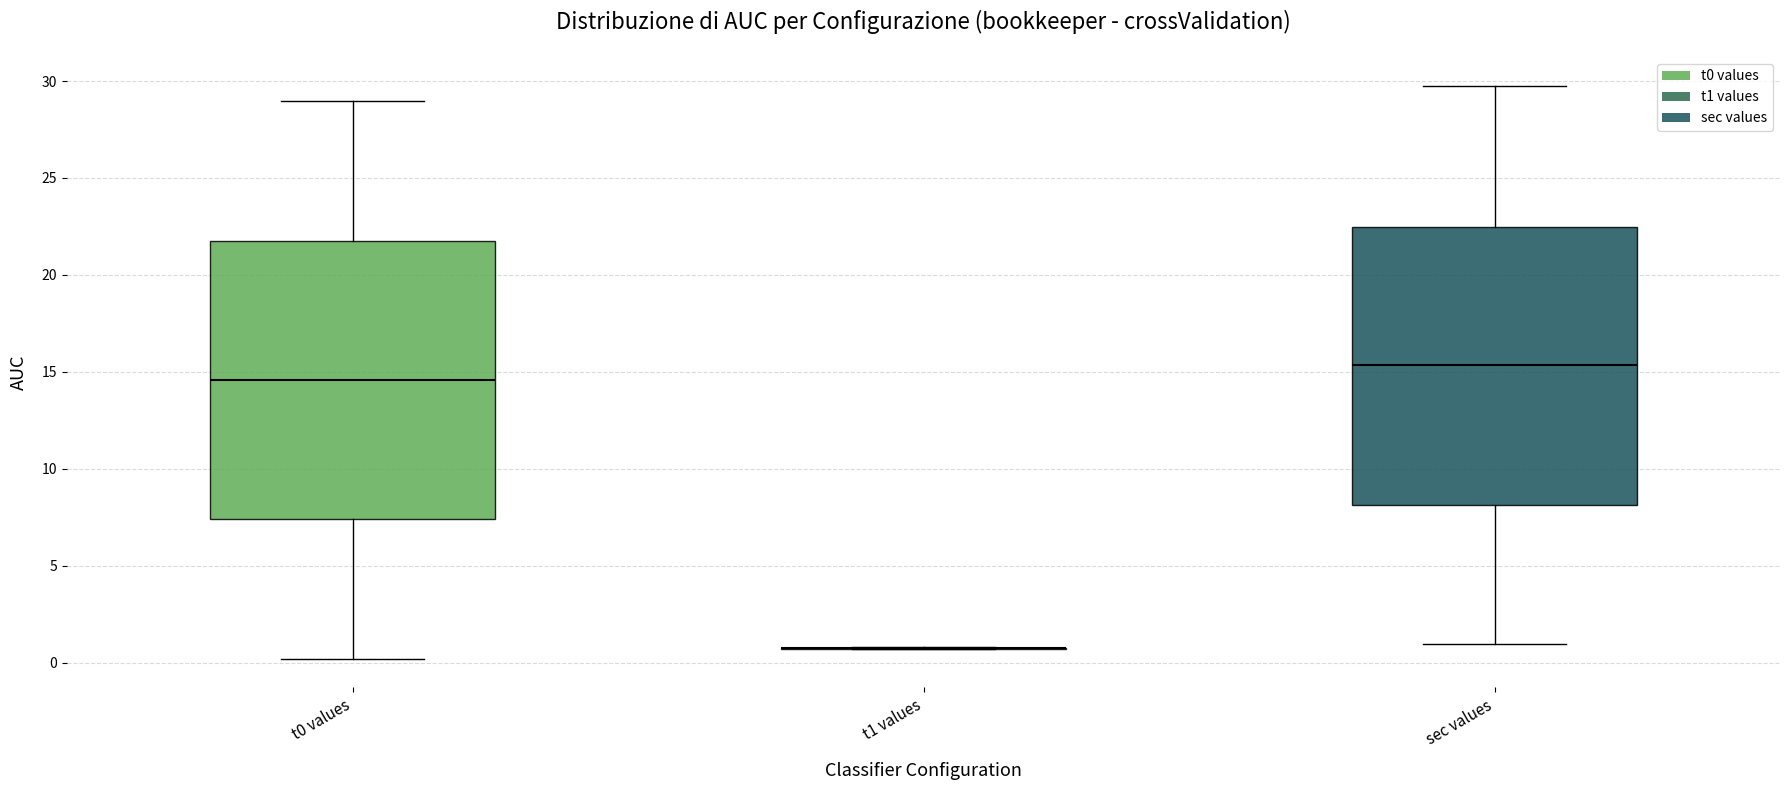

Reading left to right, transcribe this box plot: for each box, give where its median line is, the range the box spans, and where its two whiskers end, as read against the y-axis. The values are not printed on the chart, so give them approximately, as read against the axis.

t0 values: median 14.5, box 7.5 to 22.0, whiskers 0.0 to 29.0
t1 values: box collapsed to a line at 0.5, whiskers 0.5 to 1.0
sec values: median 15.5, box 8.0 to 22.5, whiskers 1.0 to 30.0